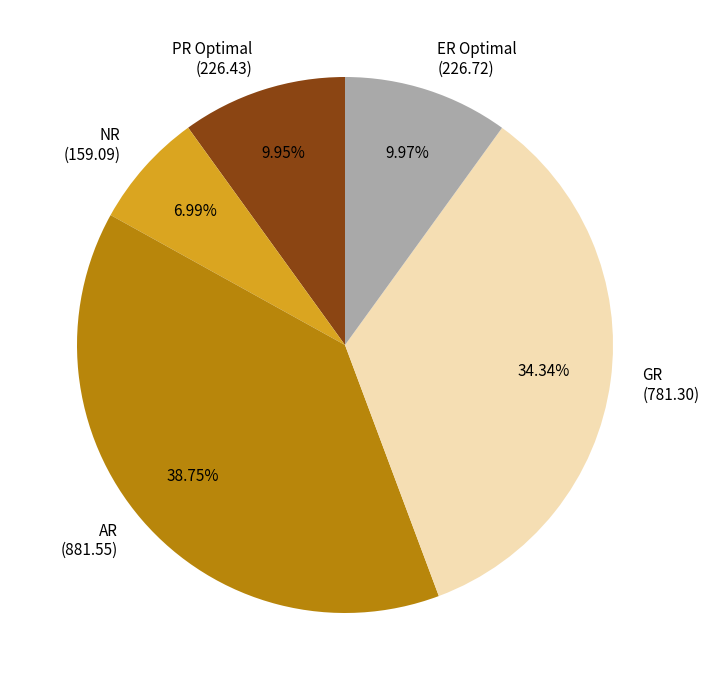

Which category has the biggest portion of the pie?

AR